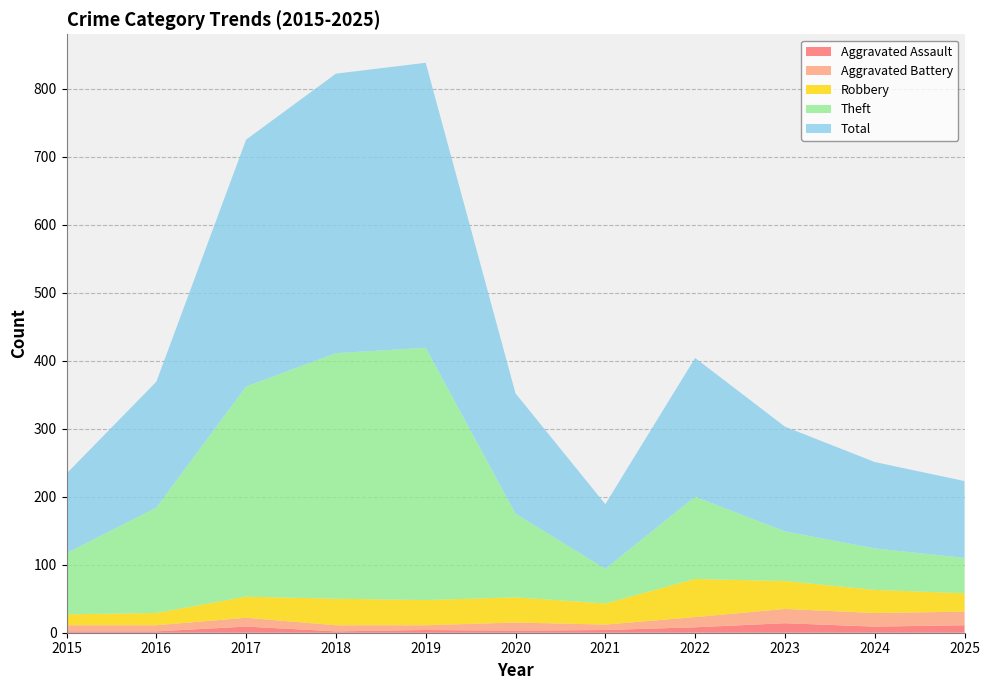

Reading left to right, what are all the values shown in this chart?

Aggravated Assault: 2015=2	2016=2	2017=9	2018=2	2019=4	2020=3	2021=4	2022=8	2023=14	2024=9	2025=11
Aggravated Battery: 2015=9	2016=9	2017=13	2018=9	2019=7	2020=12	2021=8	2022=15	2023=21	2024=20	2025=20
Robbery: 2015=16	2016=18	2017=31	2018=39	2019=37	2020=37	2021=31	2022=56	2023=41	2024=34	2025=27
Theft: 2015=90	2016=155	2017=309	2018=361	2019=371	2020=123	2021=51	2022=121	2023=73	2024=61	2025=52
Total: 2015=117	2016=185	2017=363	2018=411	2019=419	2020=177	2021=95	2022=204	2023=154	2024=127	2025=113